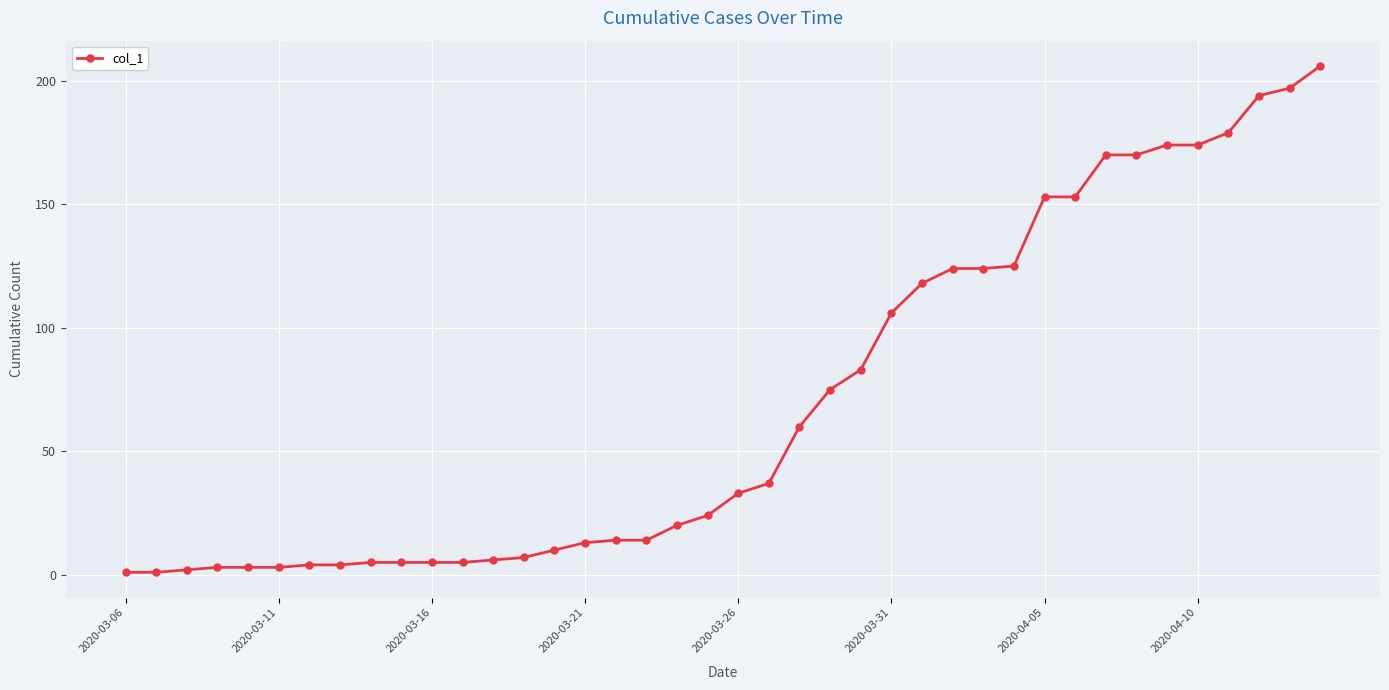

What is the greatest value displayed?

206